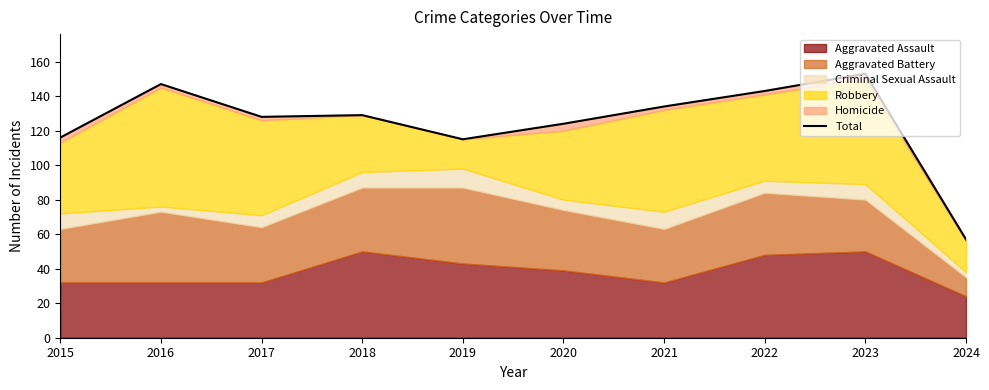

The chart shows a value of 153 at 2023. True or false?

True